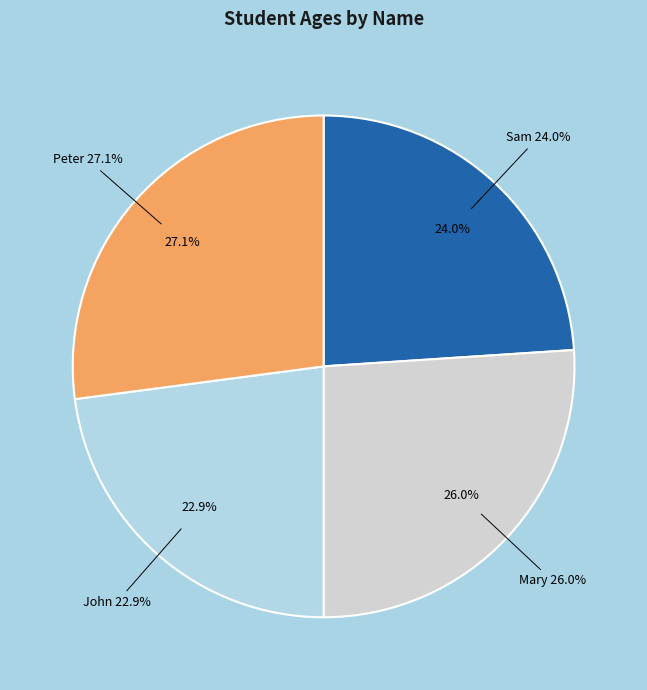

Is there a majority slice in this chart?

No